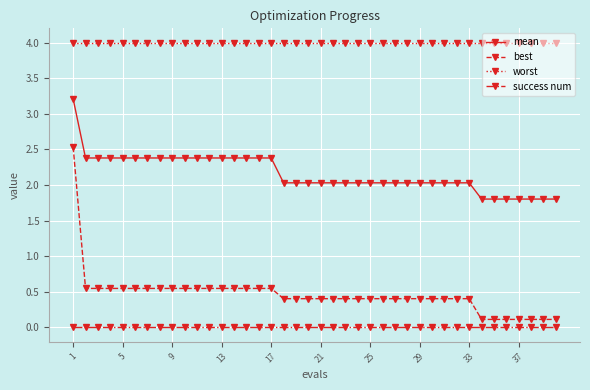

What is the value of the worst point at the 22nd from the left?

4.0